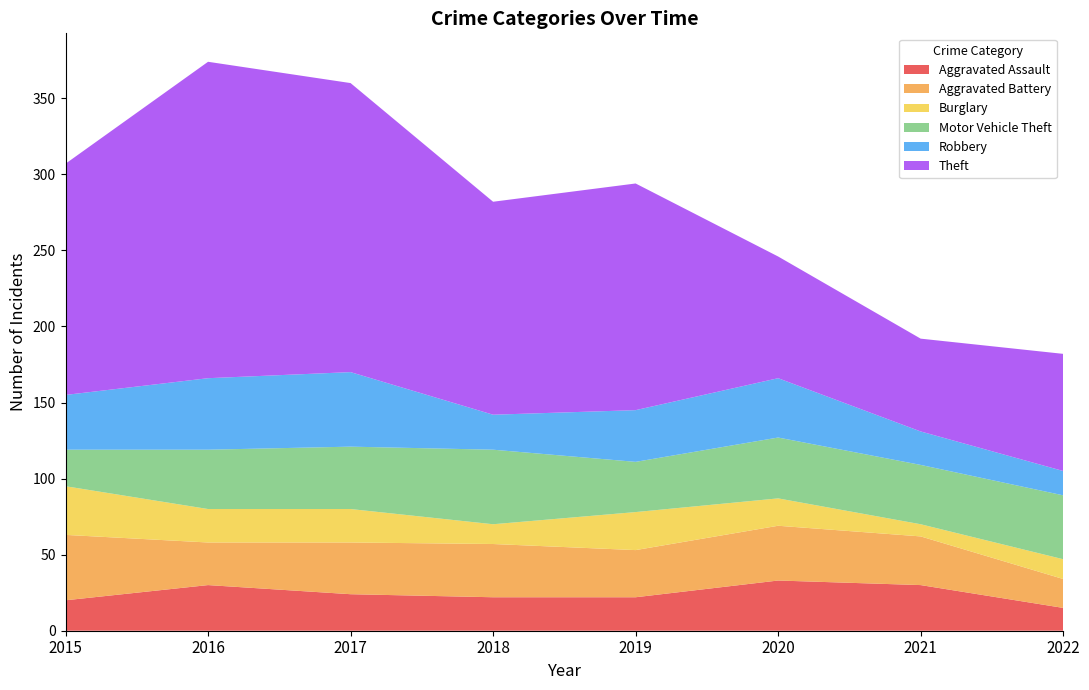

Reading right to left, transcribe all the data shown in this chart.

Aggravated Assault: 2022=15	2021=30	2020=33	2019=22	2018=22	2017=24	2016=30	2015=20
Aggravated Battery: 2022=19	2021=32	2020=36	2019=31	2018=35	2017=34	2016=28	2015=43
Burglary: 2022=13	2021=8	2020=18	2019=25	2018=13	2017=22	2016=22	2015=32
Motor Vehicle Theft: 2022=42	2021=39	2020=40	2019=33	2018=49	2017=41	2016=39	2015=24
Robbery: 2022=16	2021=22	2020=39	2019=34	2018=23	2017=49	2016=47	2015=36
Theft: 2022=77	2021=61	2020=80	2019=149	2018=140	2017=190	2016=208	2015=152